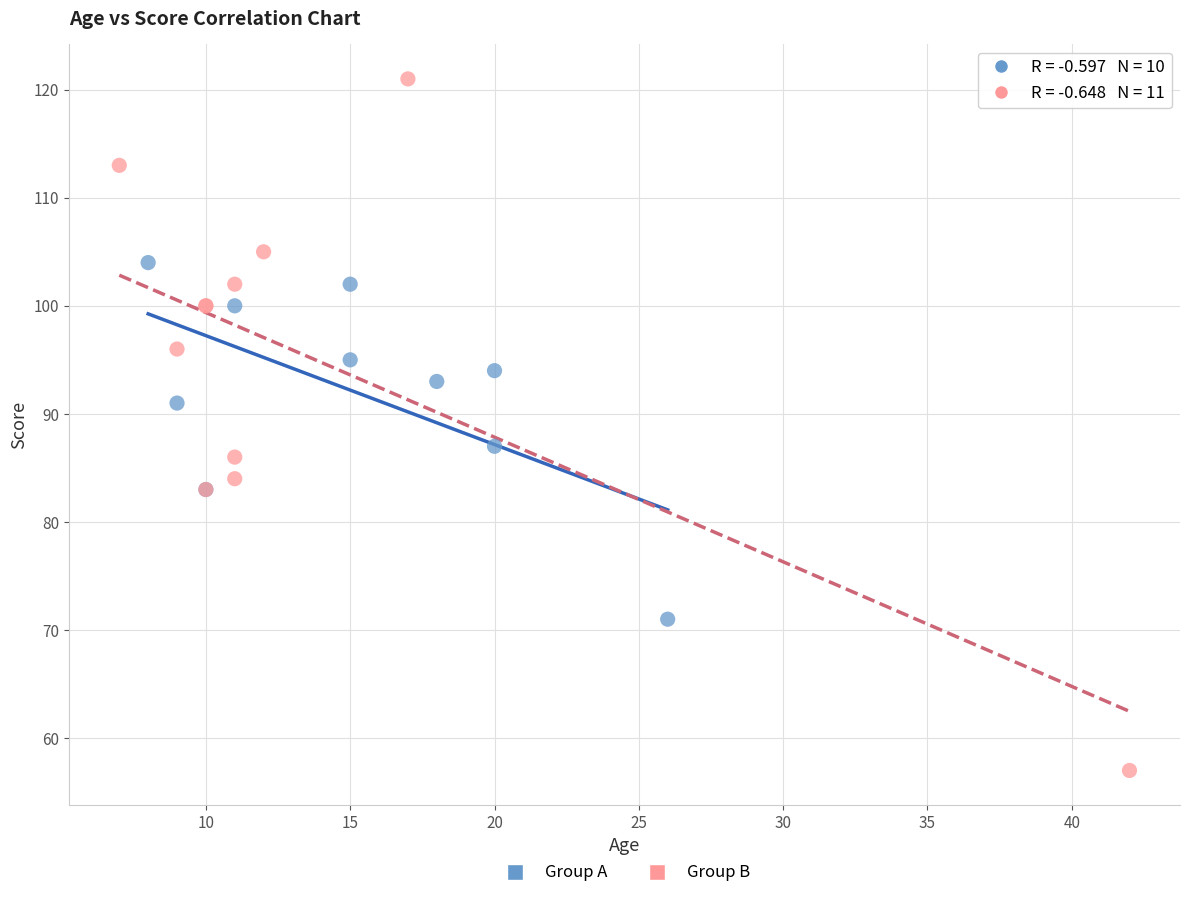

Which series reaches the minimum Y coordinate?

Group B